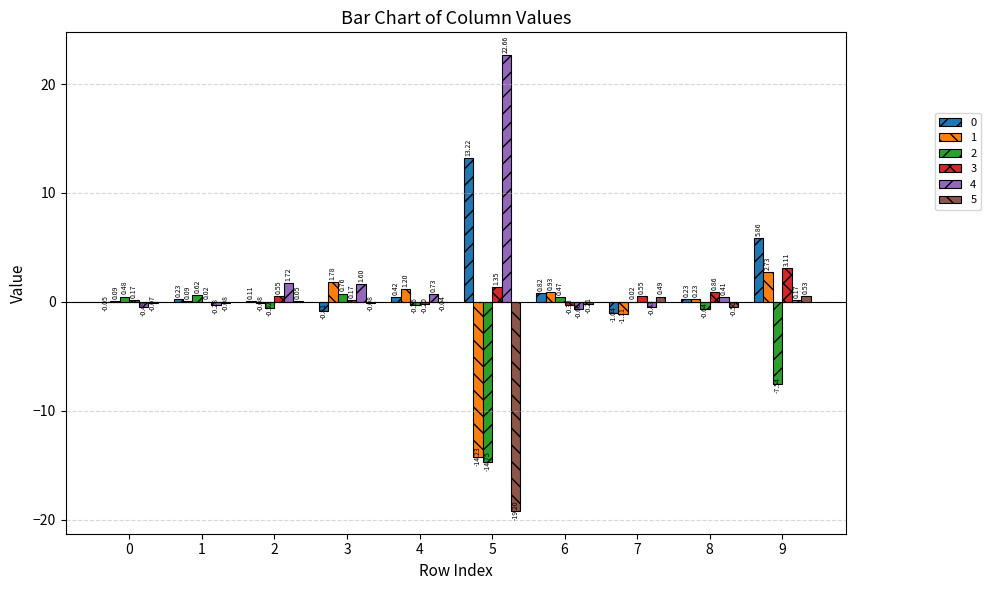

Which series has the largest total across all categories?

4